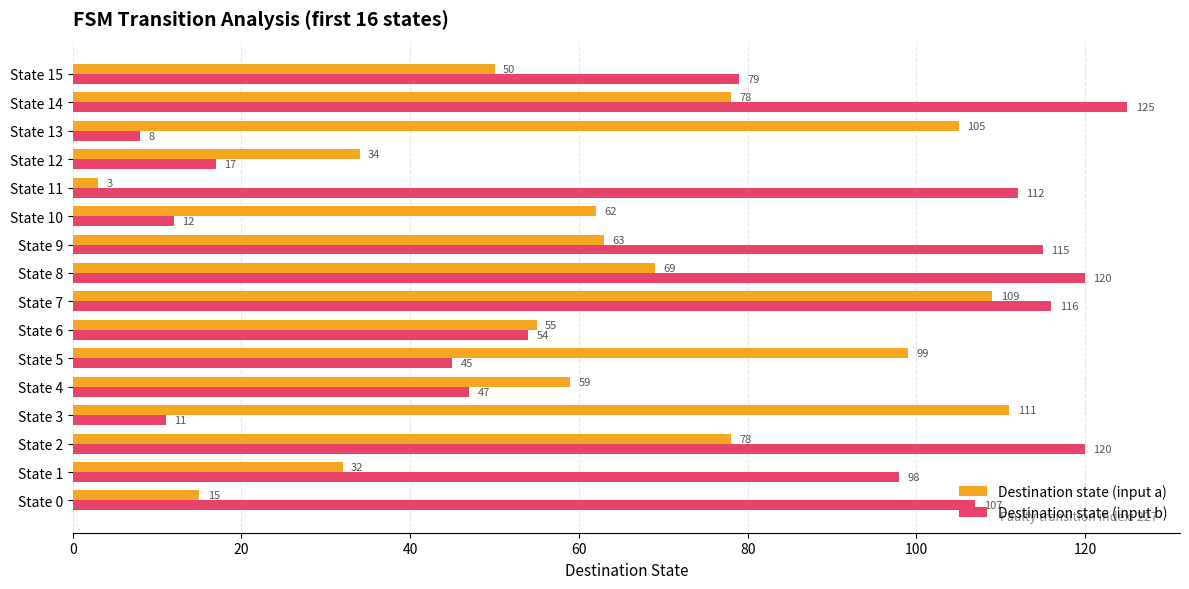

What is the lowest value of the Destination state (input b) series?

8